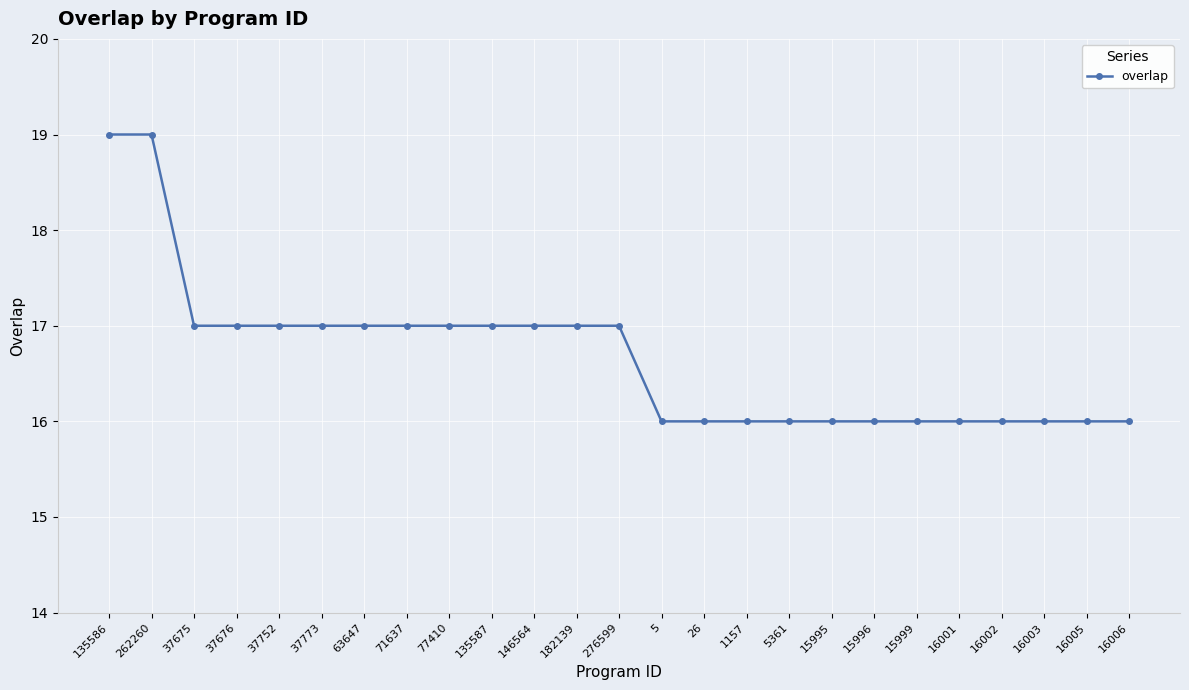

The chart shows a value of 17 at 146564. True or false?

True